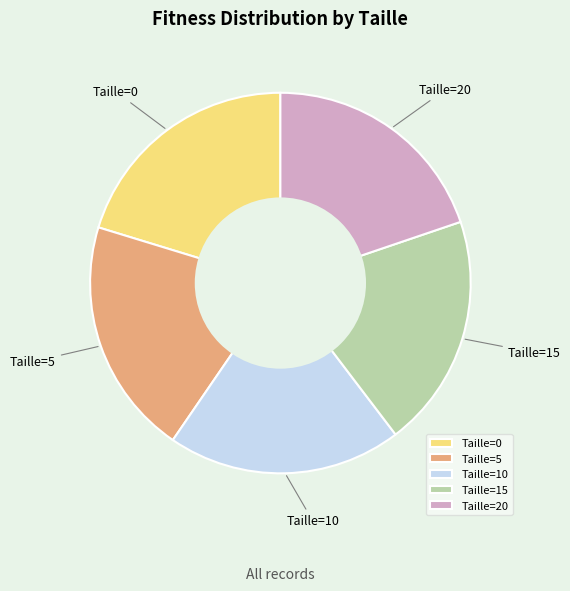

Is it true that Taille=5 is 20% of the pie?

True